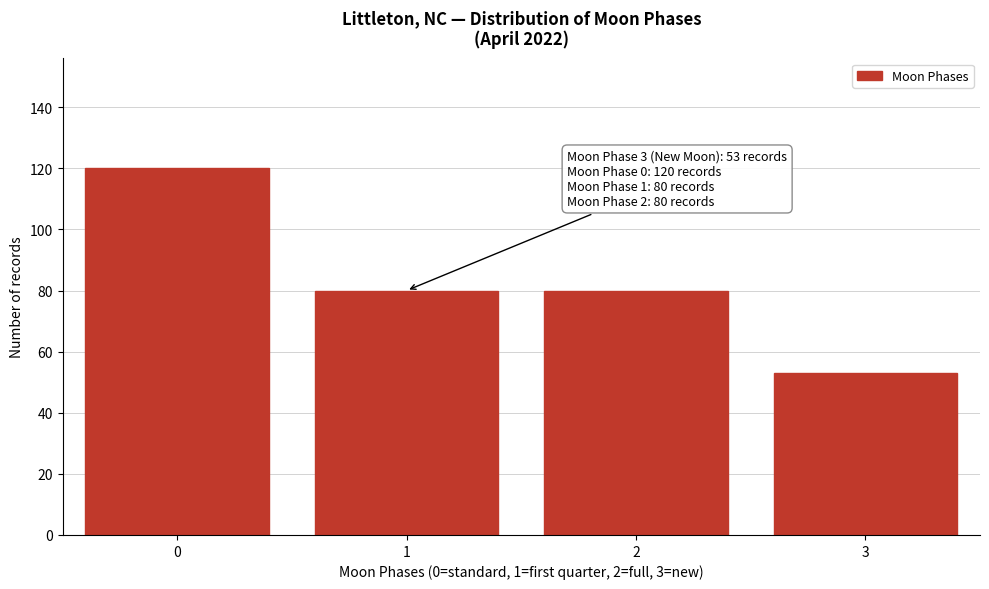

Reading left to right, what are all the values shown in this chart?

0=120	1=80	2=80	3=53